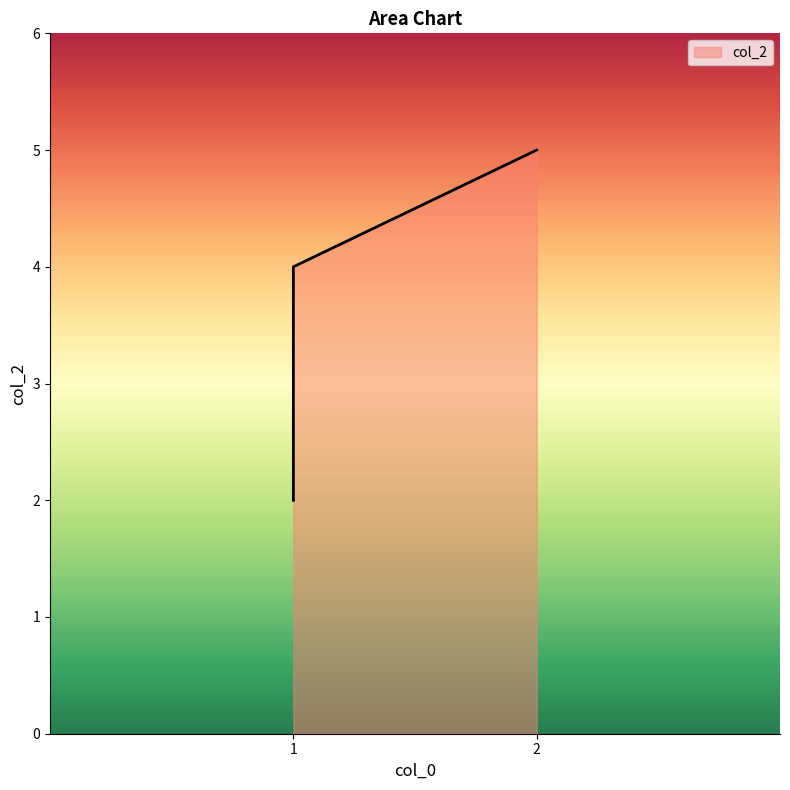

List the labels in order of value, smallest first.

1, 1, 1, 2